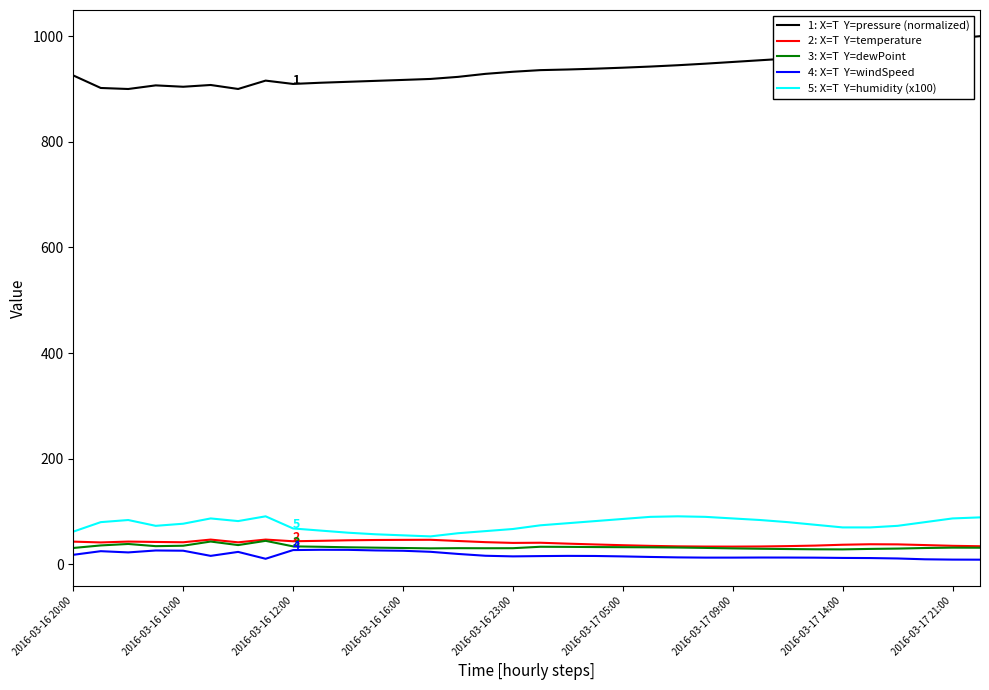

How many lines are shown in the chart?

5